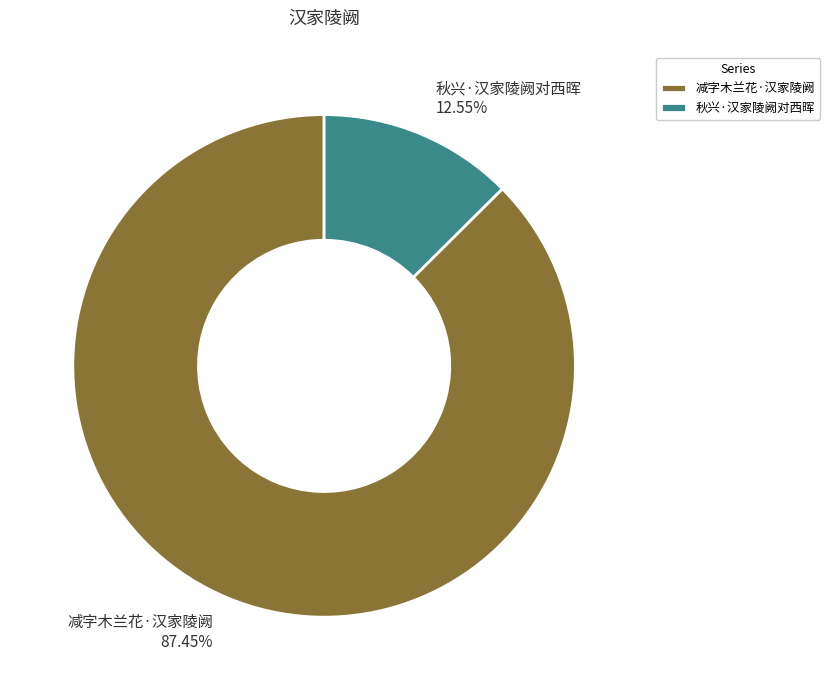

What percentage is the 减字木兰花·汉家陵阙 slice, to the nearest percent?

87%